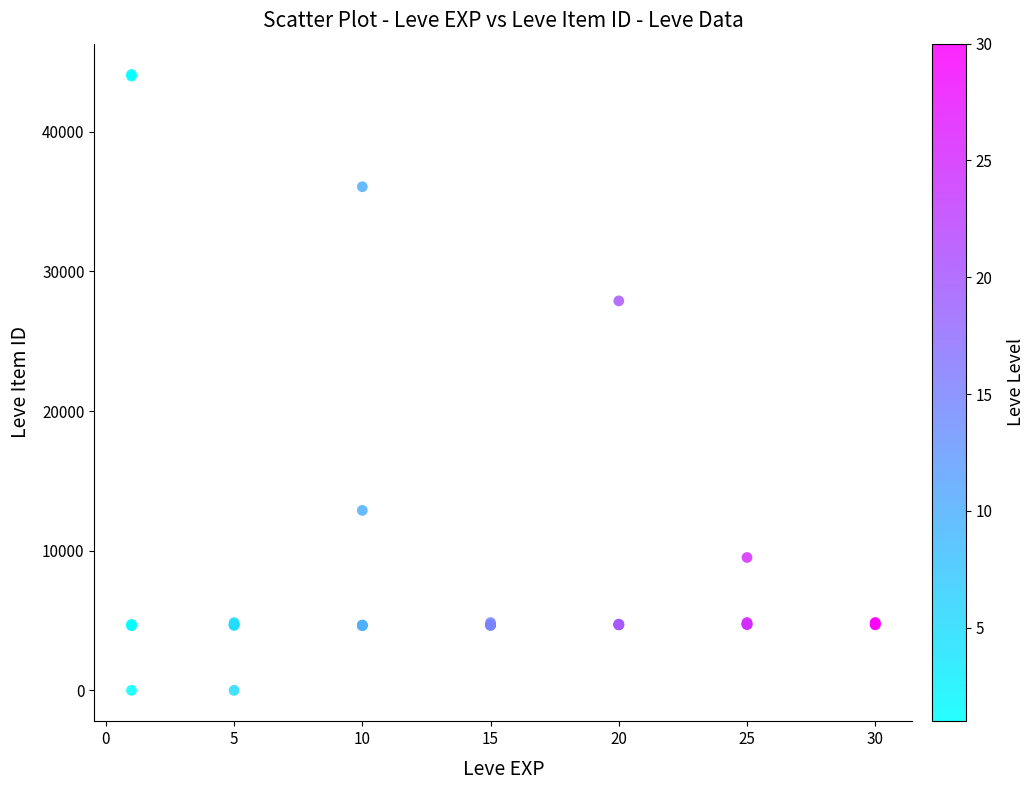

What Y value in the scatter plot is closest to 22048?

27884